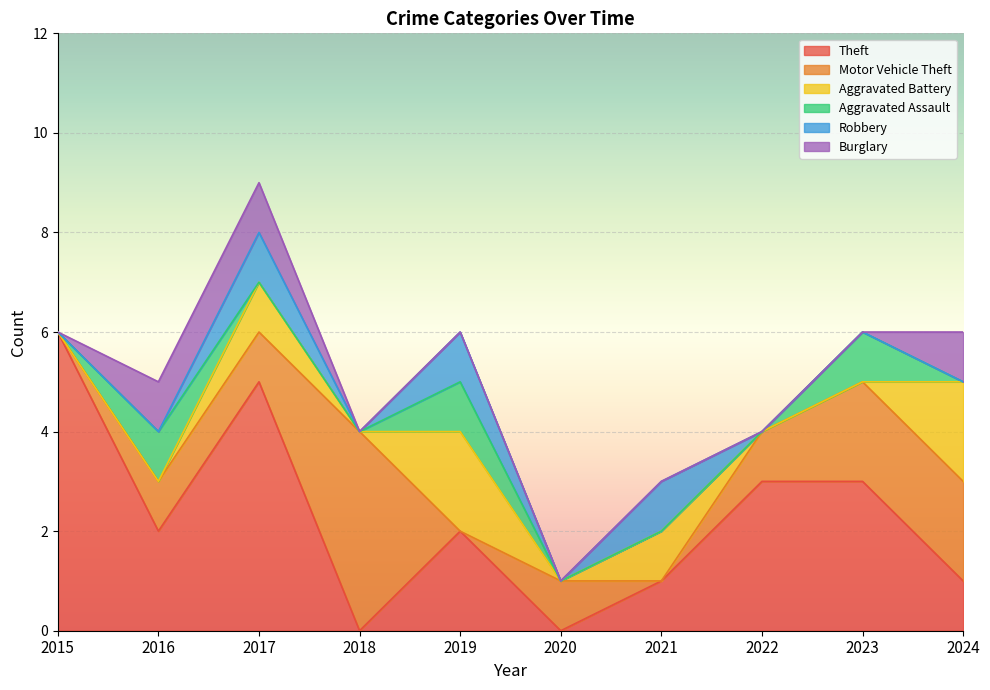

How many intersections are there between Theft and Aggravated Battery?

1